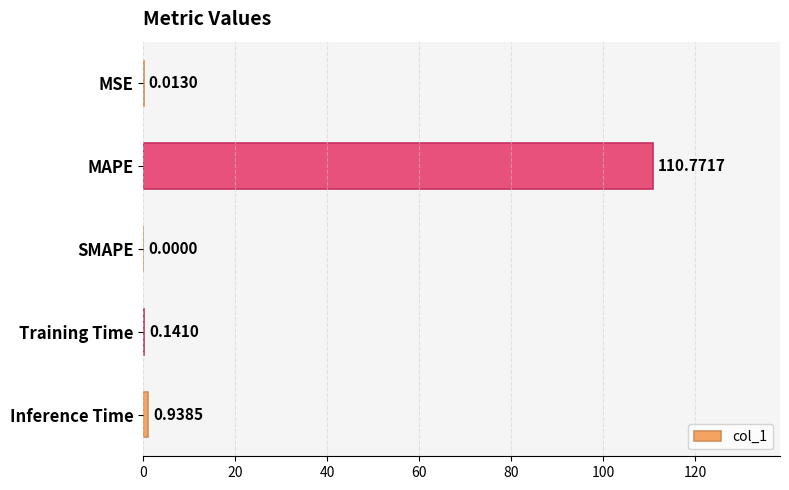

Between MSE and Inference Time, which is larger?

Inference Time